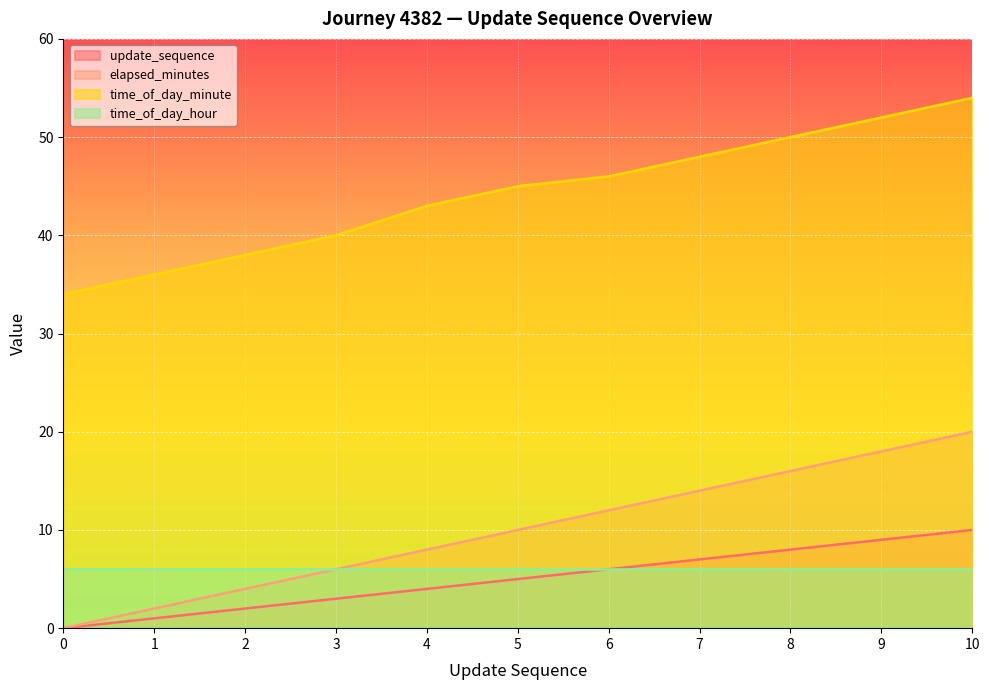

Where does the update_sequence series first go above 5?

6